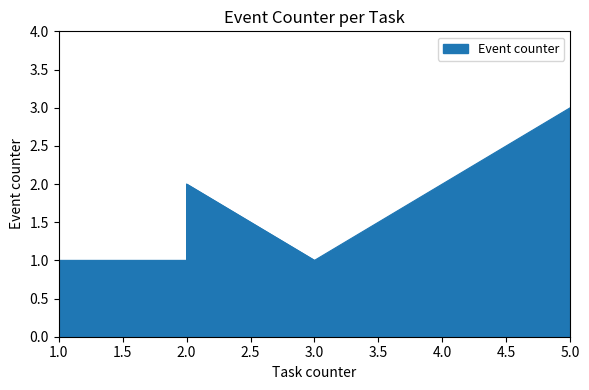

The value at 5 is 3. True or false?

True